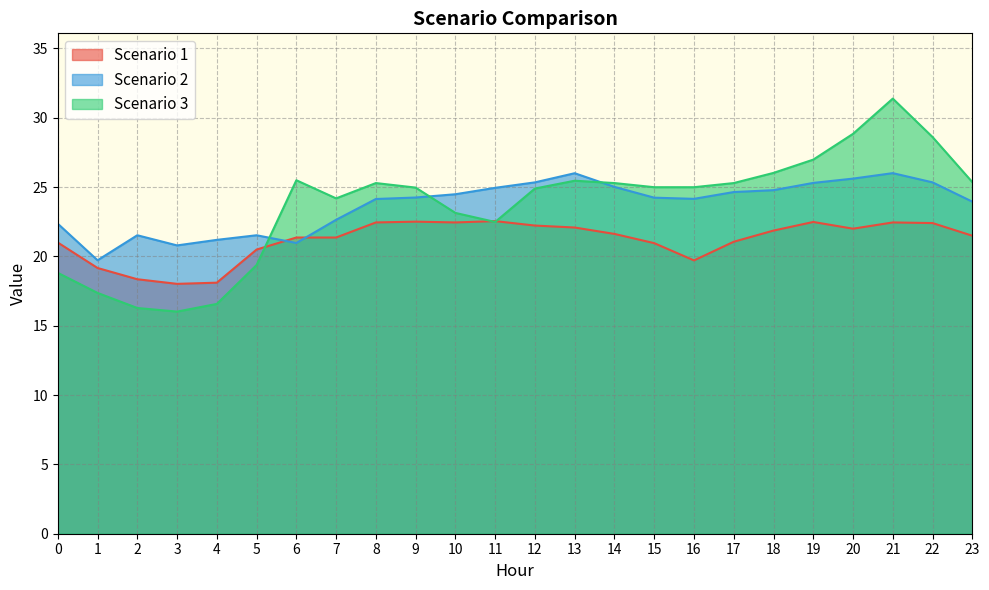

At which category is the sum across all series the highest?

21